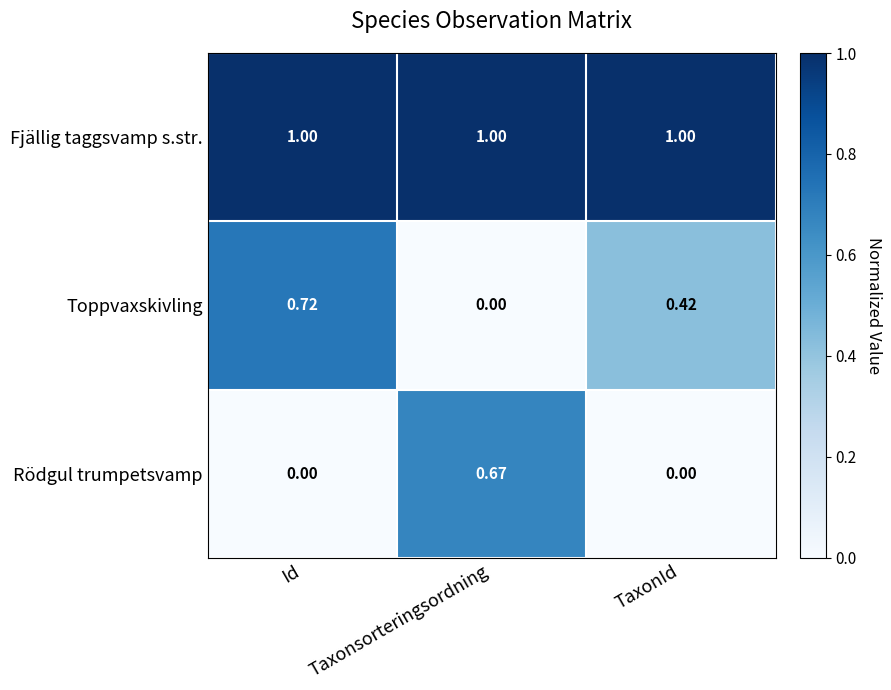

Which series has the largest total across all categories?

Fjällig taggsvamp s.str.